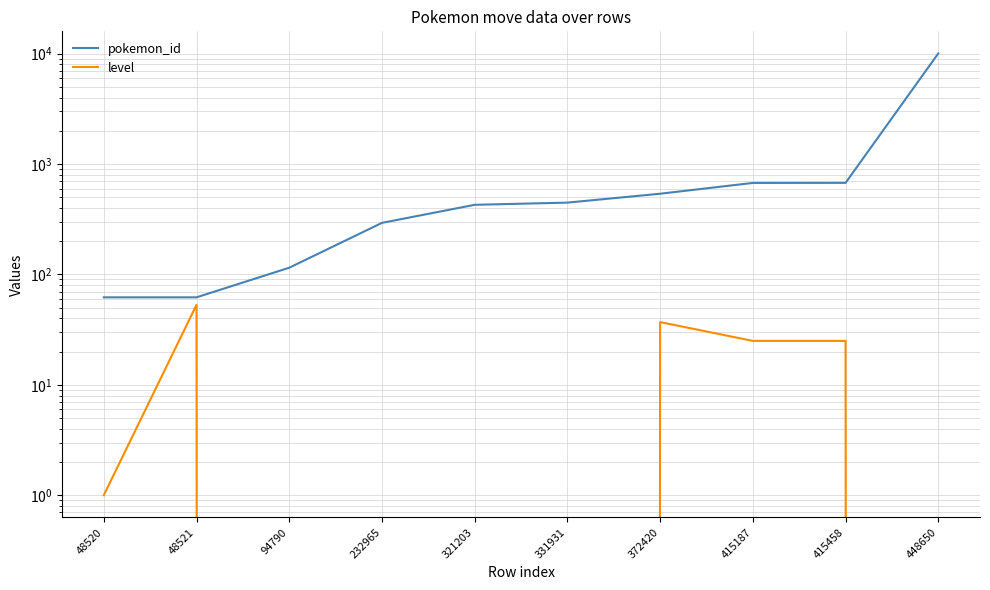

Which series has the largest total across all categories?

pokemon_id